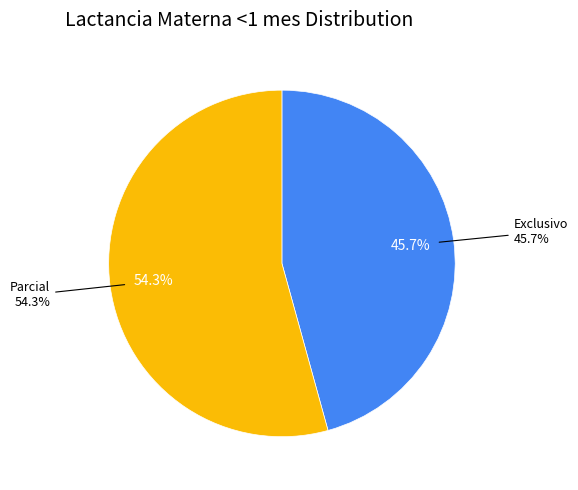

Which category has the biggest portion of the pie?

Parcial